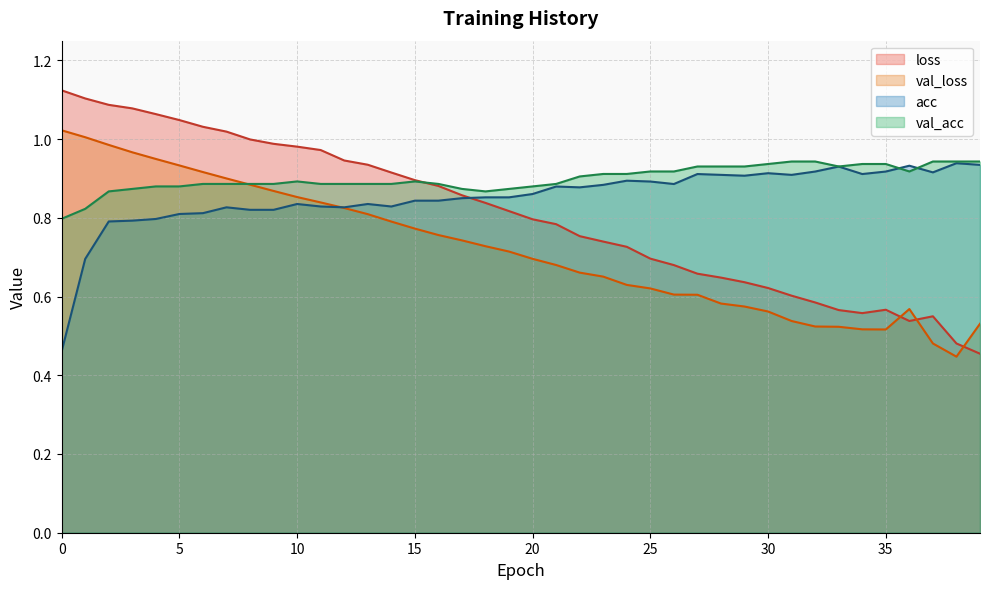

Is the value of acc at 0 greater than the value of val_loss at 28?

No